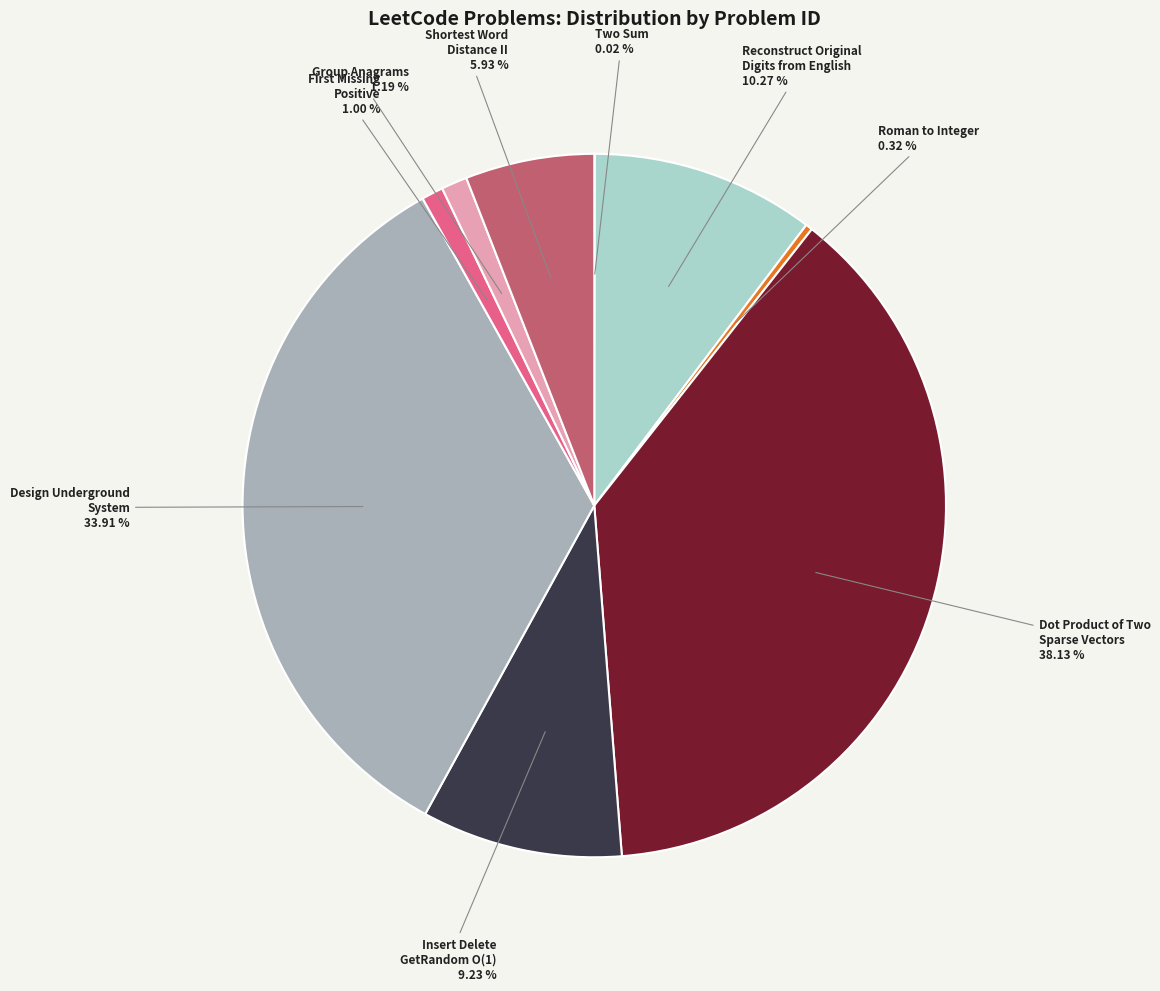

Is there any slice that represents more than half of the pie?

No